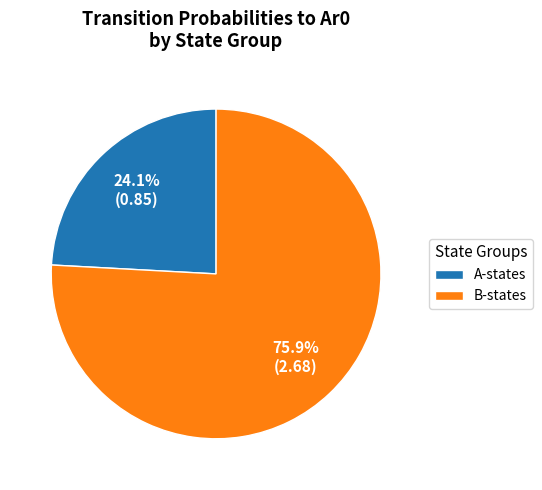

How many slices are in this pie chart?

2